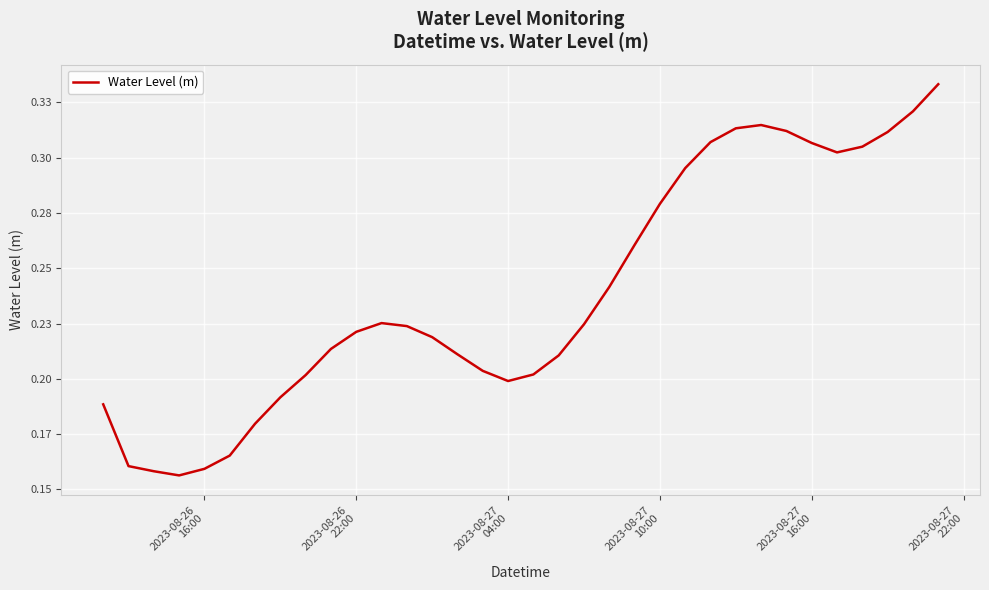

What is the value of the 18th point from the left?

0.2